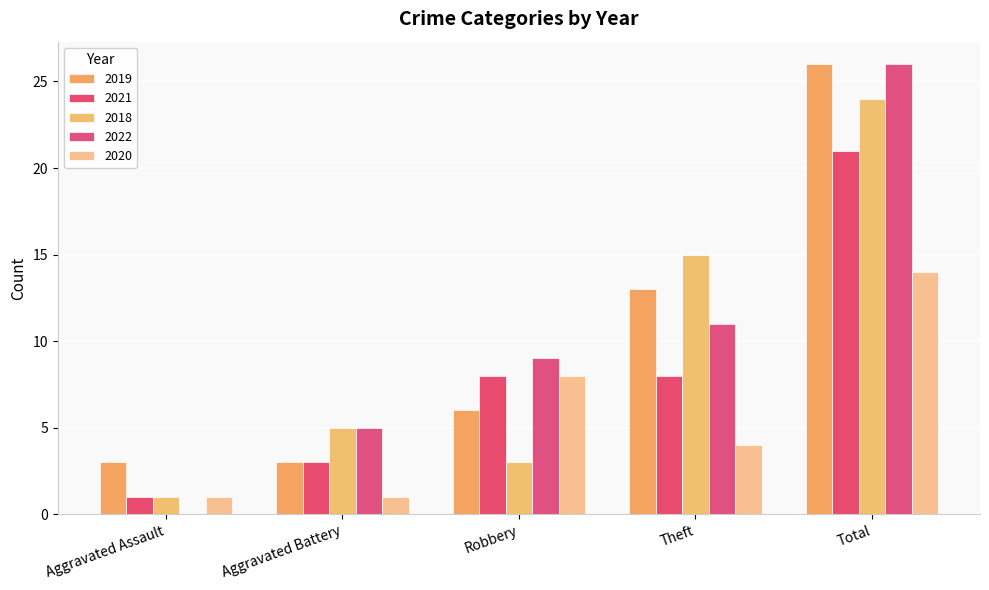

Reading left to right, what are all the values shown in this chart?

2019: 3	3	6	13	26
2021: 1	3	8	8	21
2018: 1	5	3	15	24
2022: 0	5	9	11	26
2020: 1	1	8	4	14